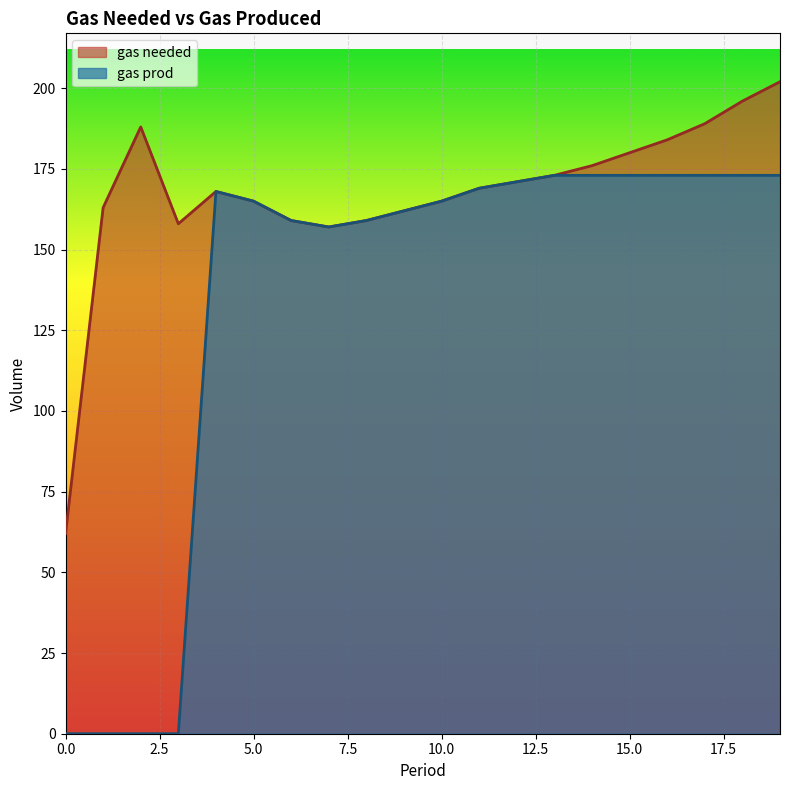

At how many categories does at least one series exceed 91?

19